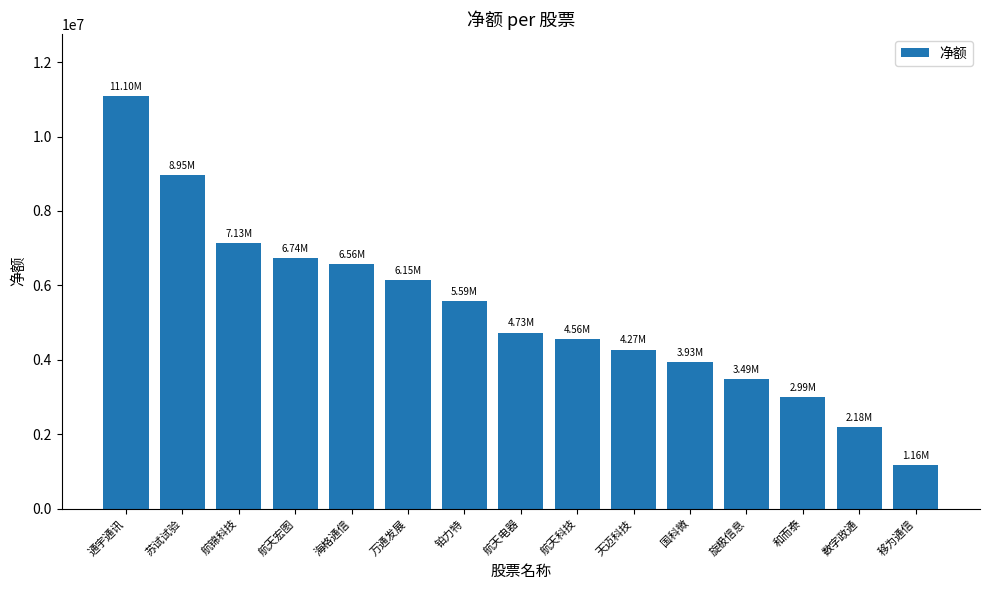

True or false: the data shows 5587369 at 铂力特.

True